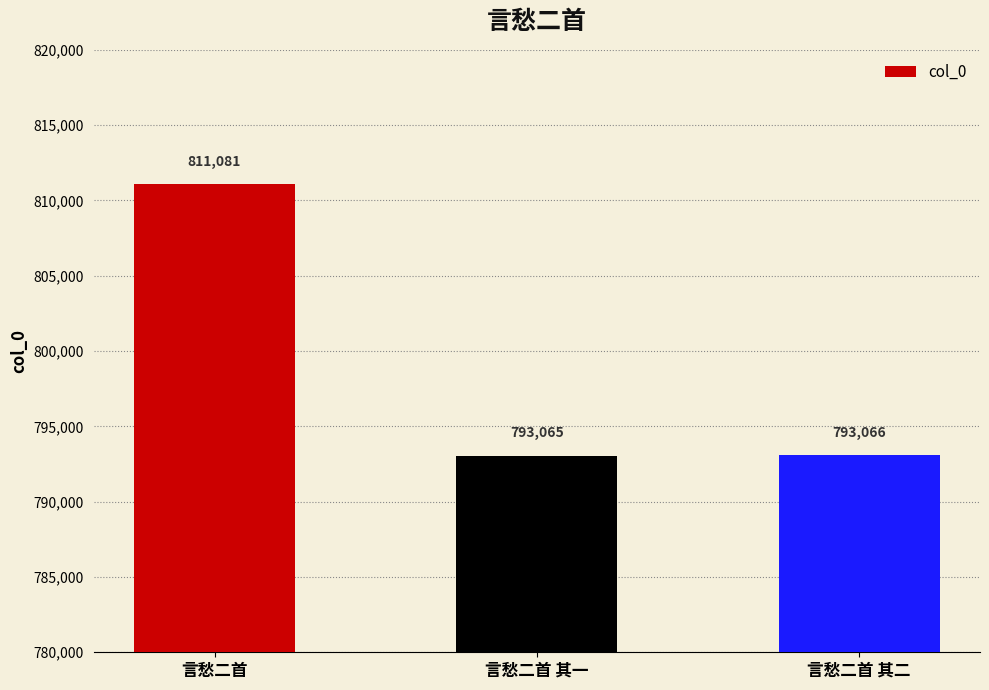

What is the sum of all values?

2397212